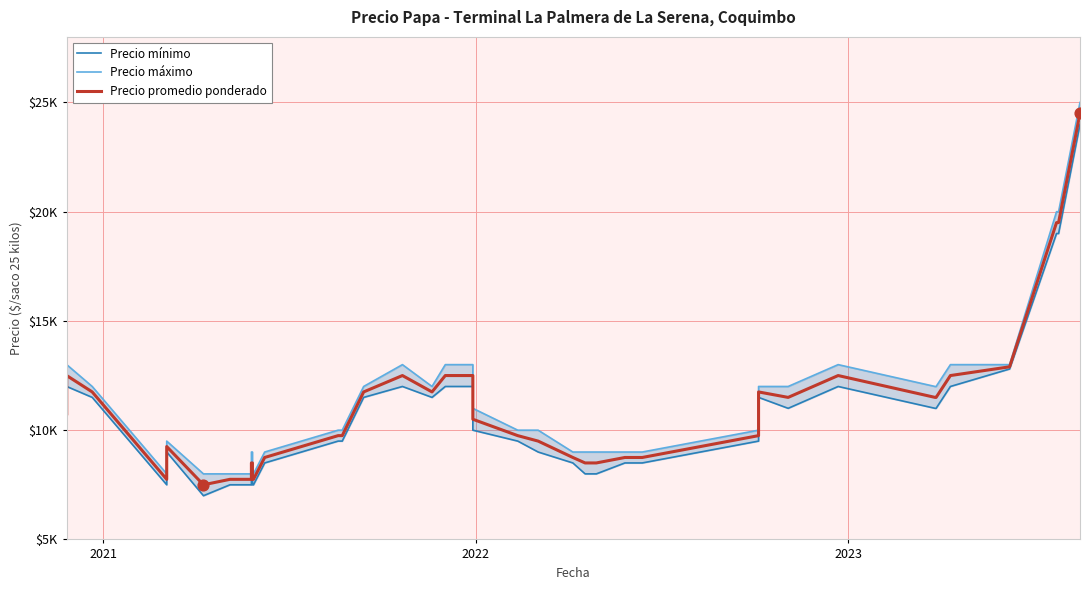

At how many categories does at least one series exceed 23313?

1